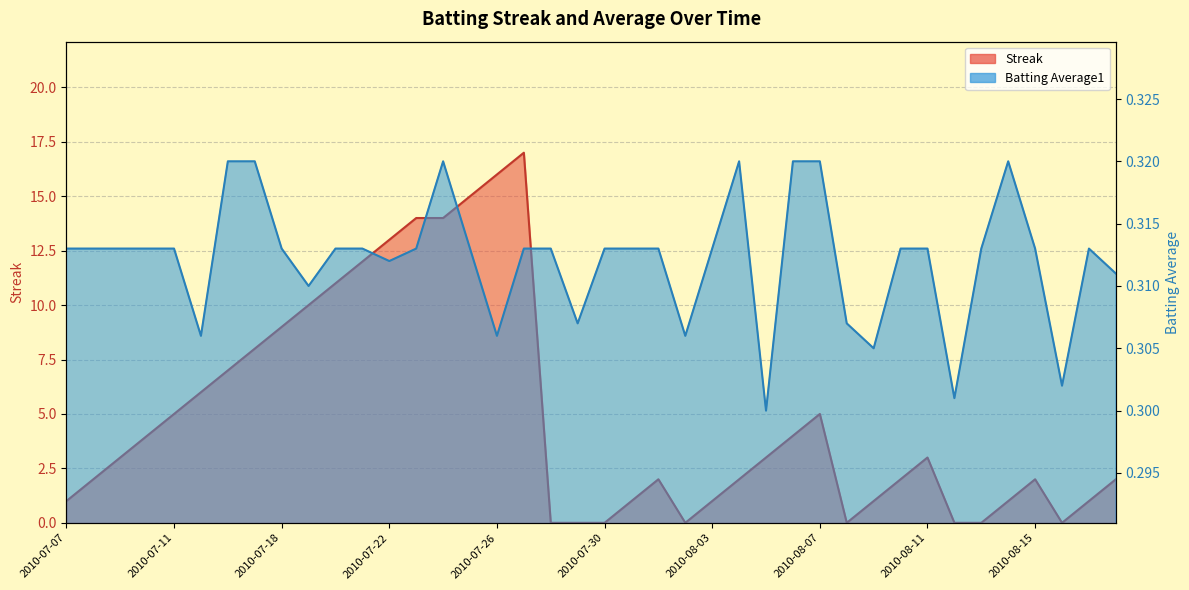

What is the difference between the maximum and second lowest values in the Streak series?

17.0